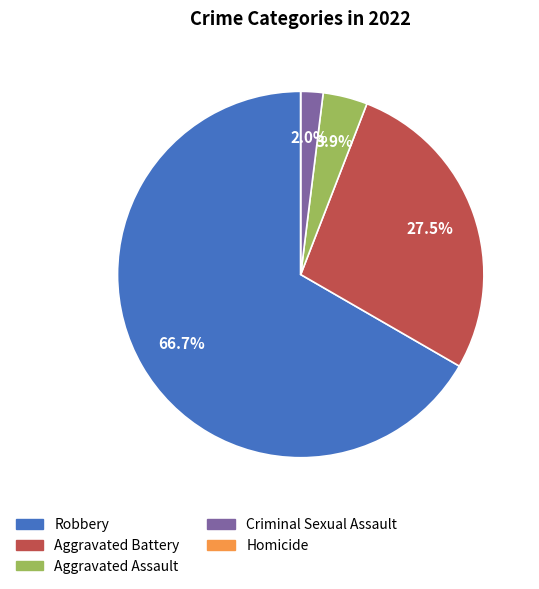

What is the ratio of the value at Robbery to the value at Aggravated Battery?

2.4